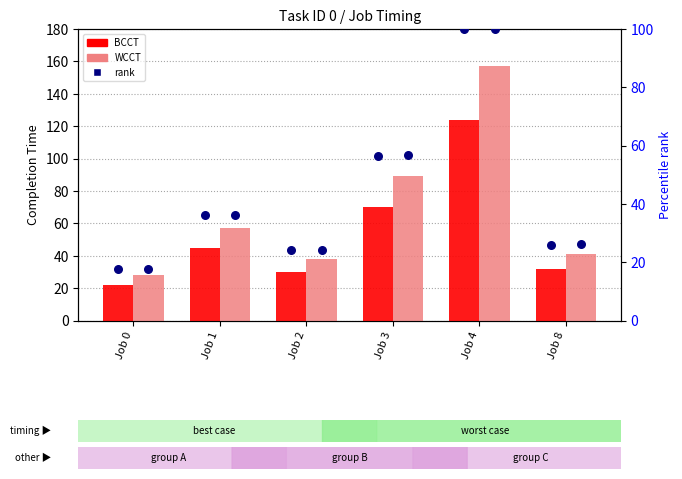

Which series reaches the maximum Y coordinate?

WCCT